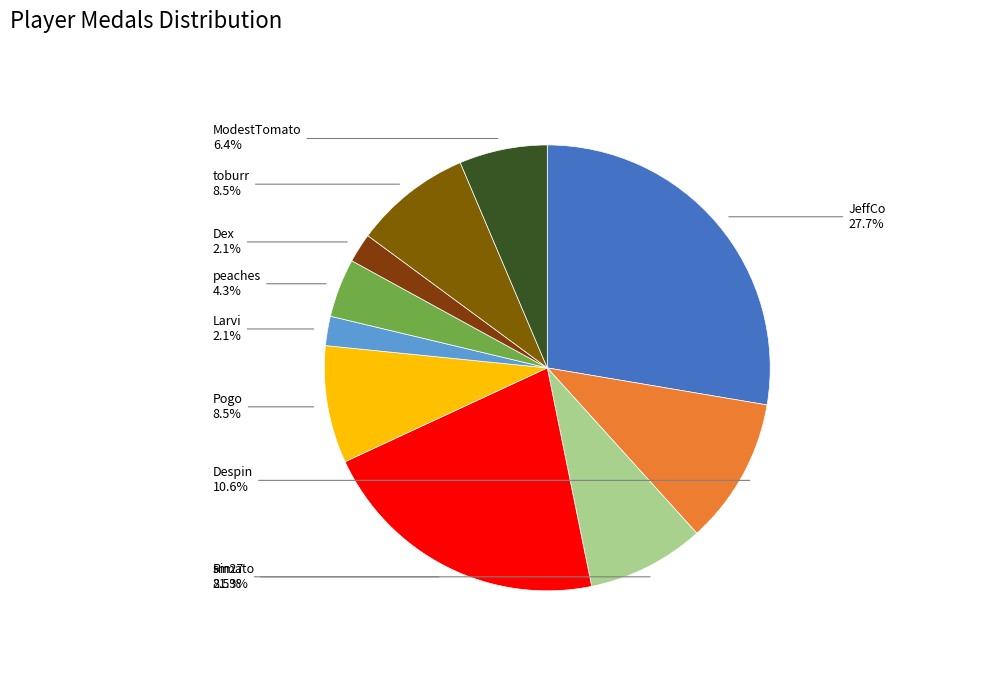

How many slices are in this pie chart?

10